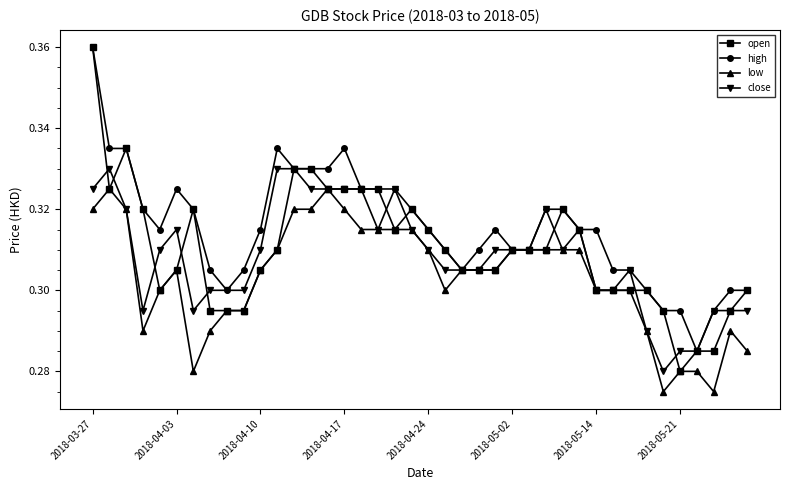

What are all the series names shown in the legend?

open, high, low, close